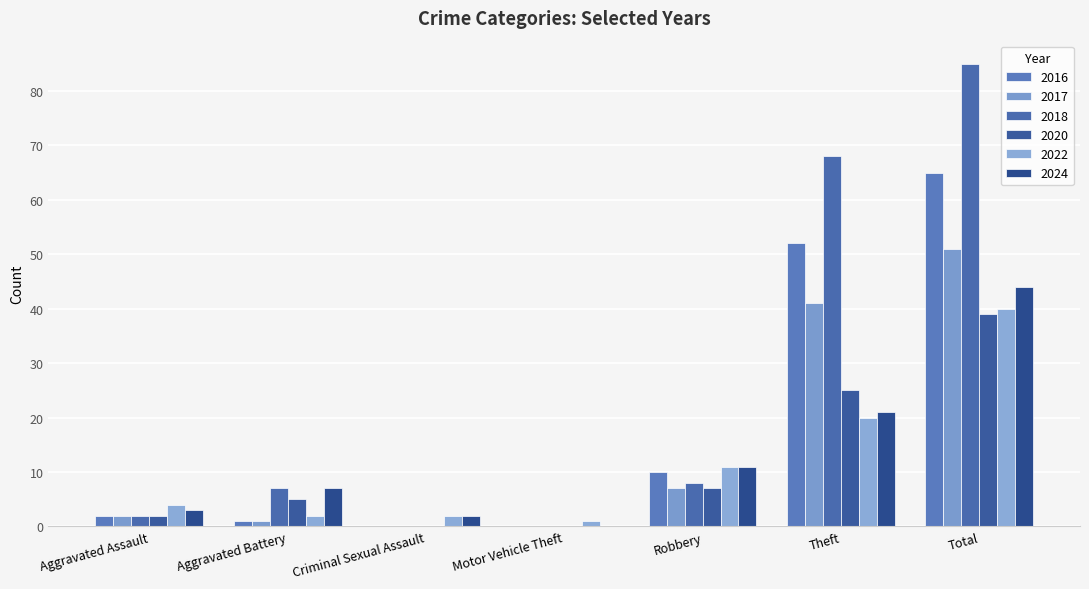

What is the total value across all series at Aggravated Battery?

23